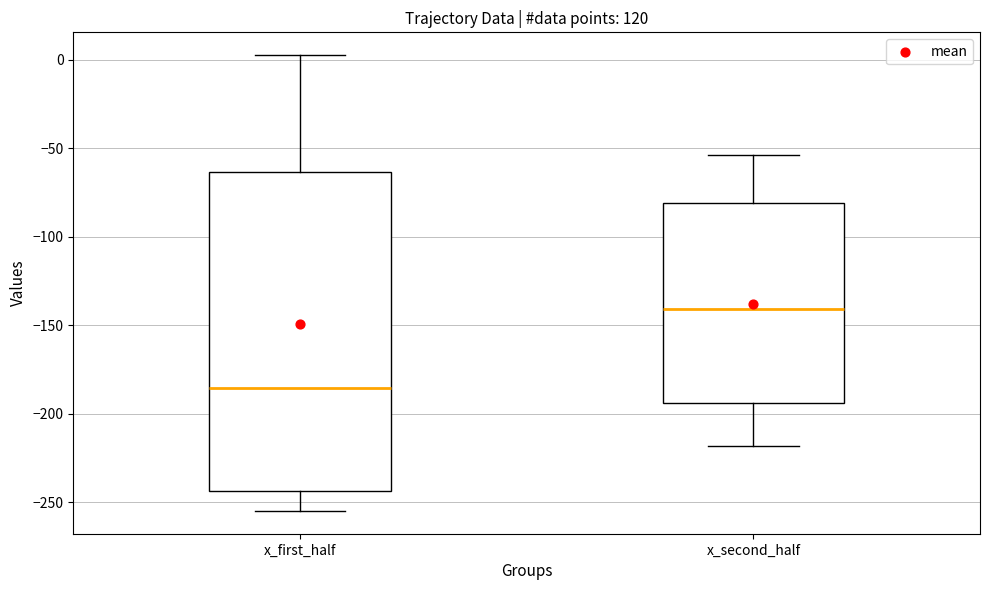

Where is the upper edge of the box for x_second_half on the y-axis? The values are not printed on the chart, so give them approximately, as read against the axis.

-80